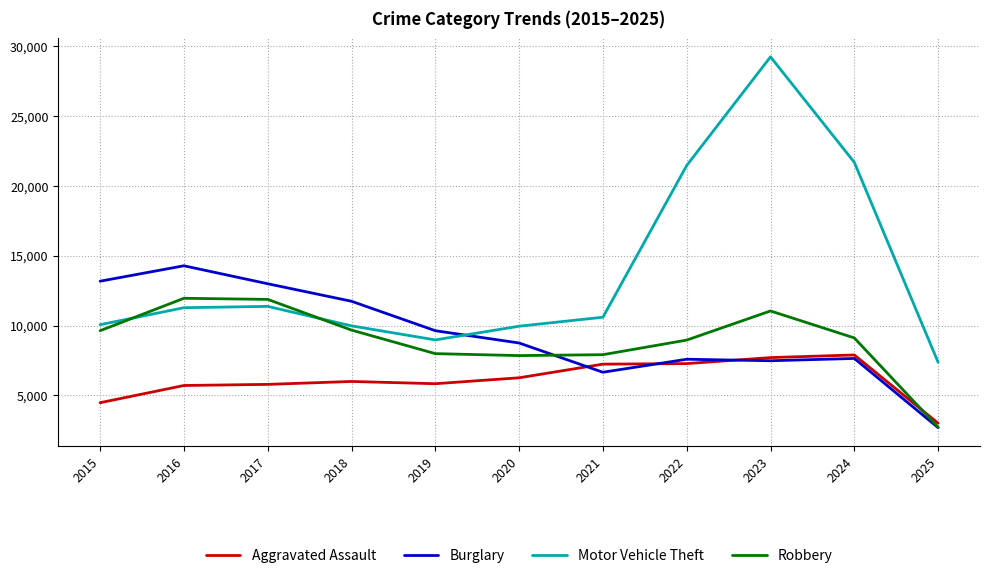

True or false: Motor Vehicle Theft has a value of 5567 at 2019.

False